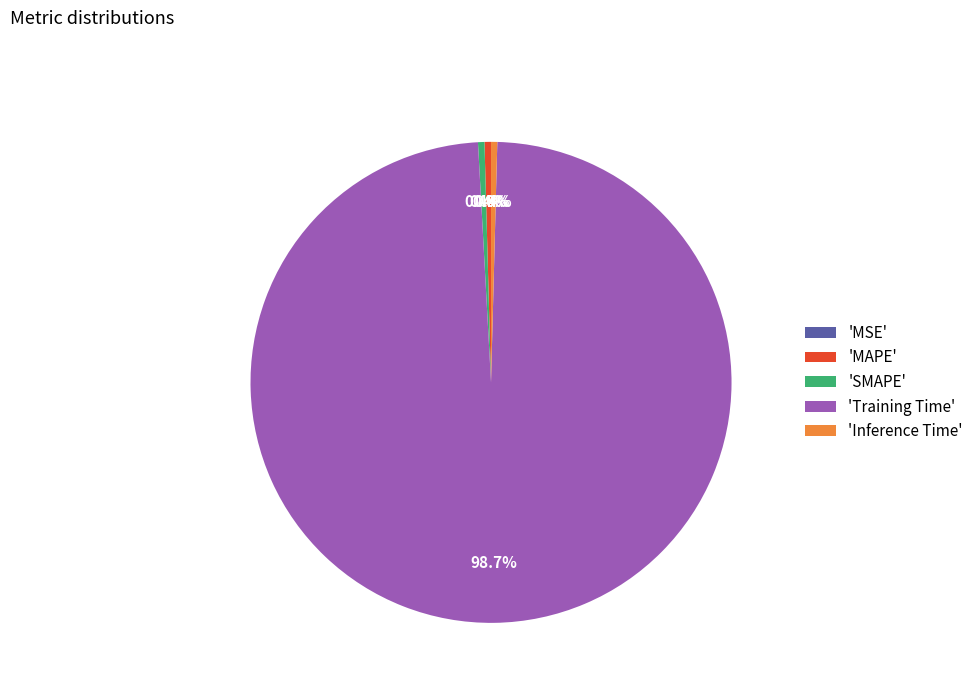

Combined, do 'SMAPE' and 'Training Time' account for over 50%?

Yes